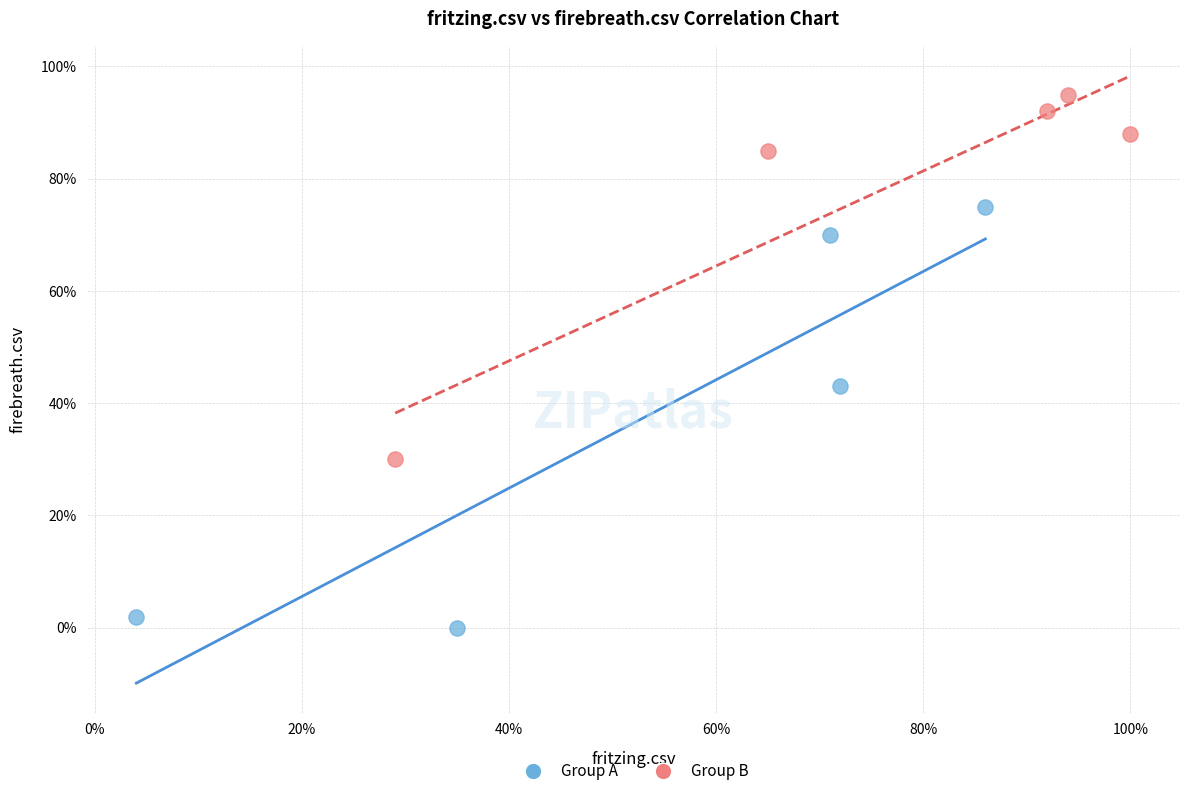

What are all the series names shown in the legend?

Group A, Group B